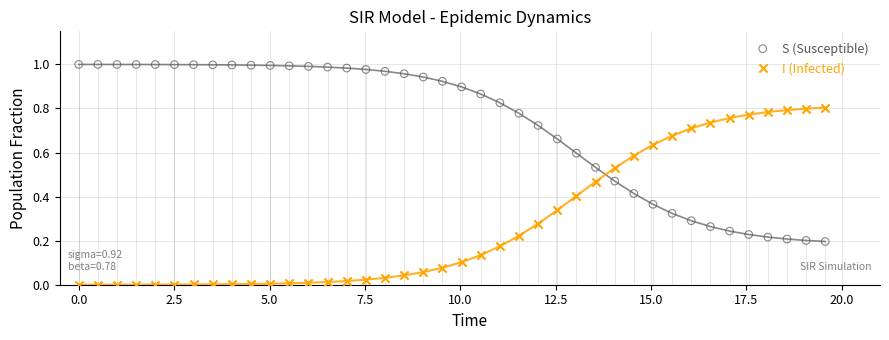

What is the X range (max minus min) for the scatter plot?

19.6